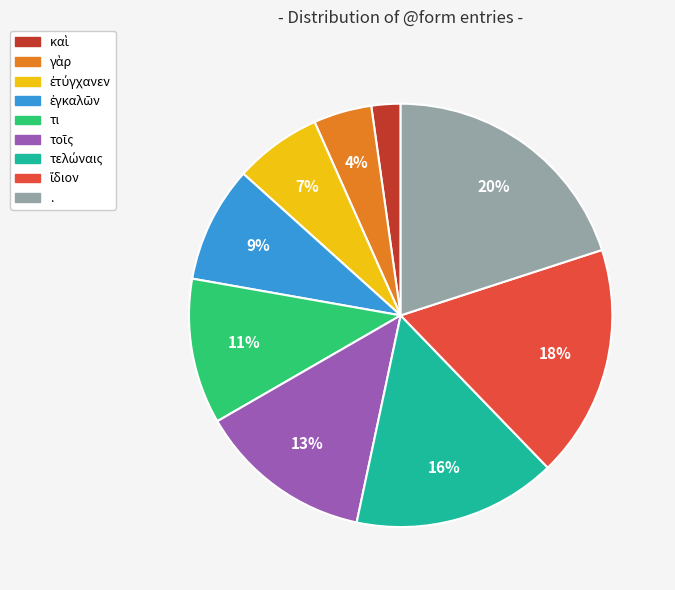

To the nearest percent, what portion does τι represent?

11%